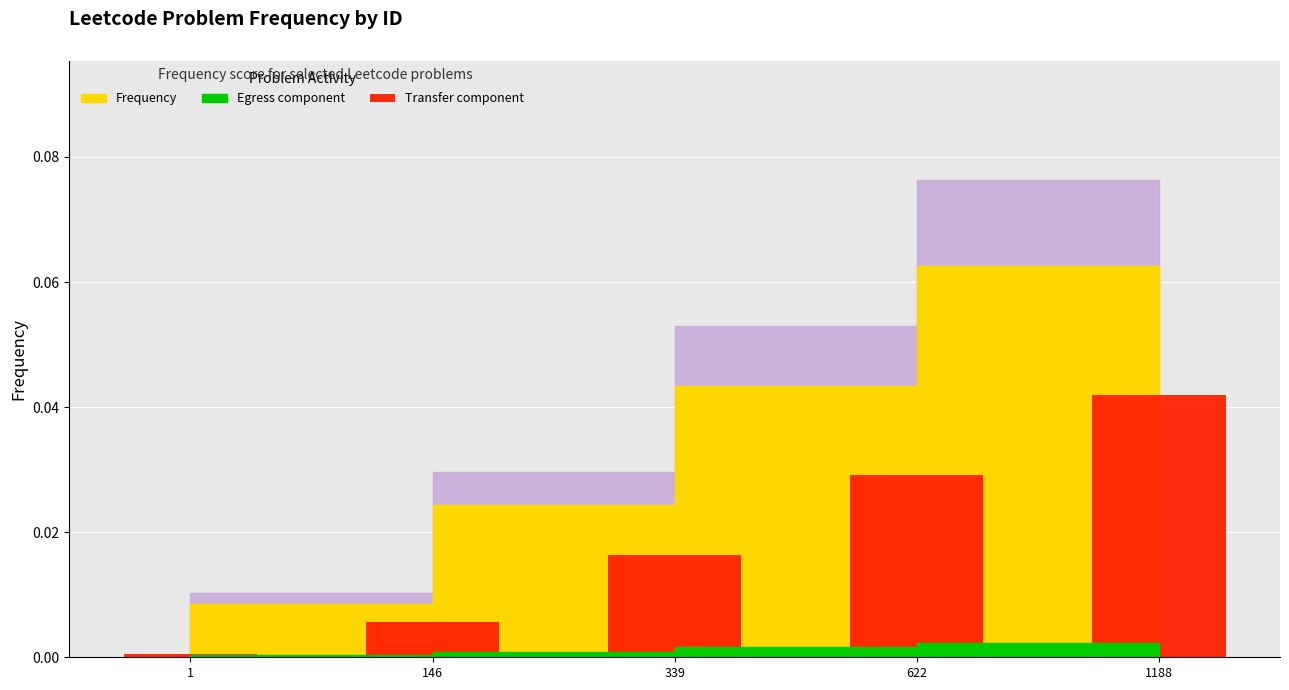

Which category has the highest value across all series?

1188